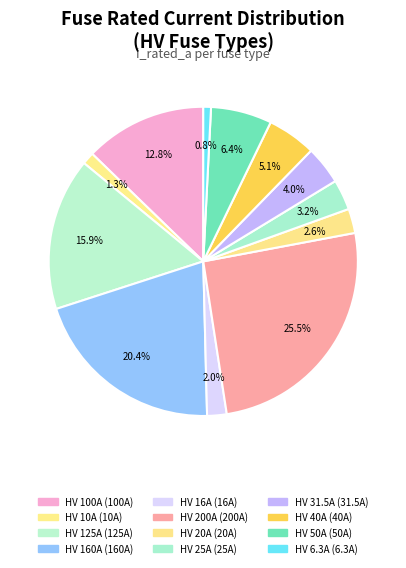

The HV 6.3A slice represents 1% of the pie. True or false?

True